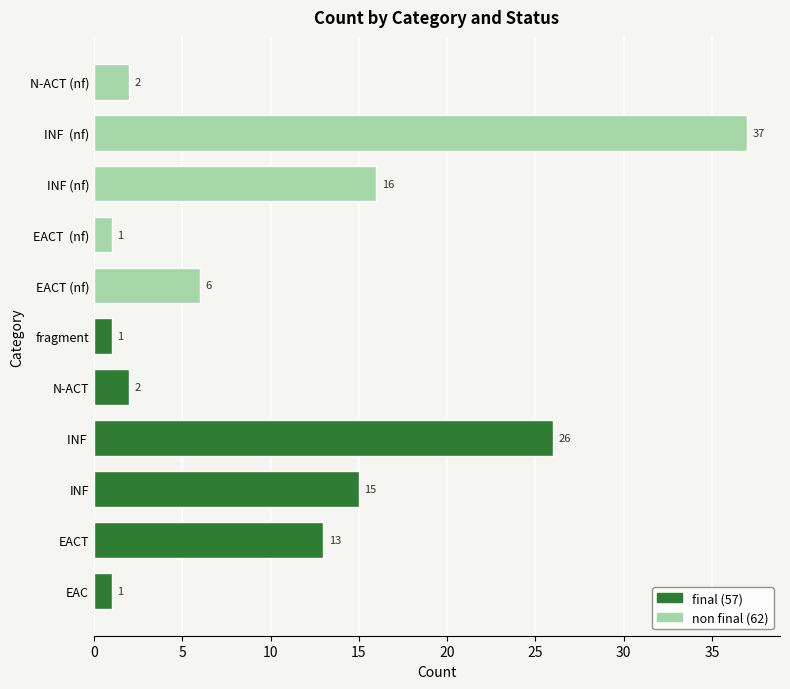

Does the chart contain stacked bars?

No